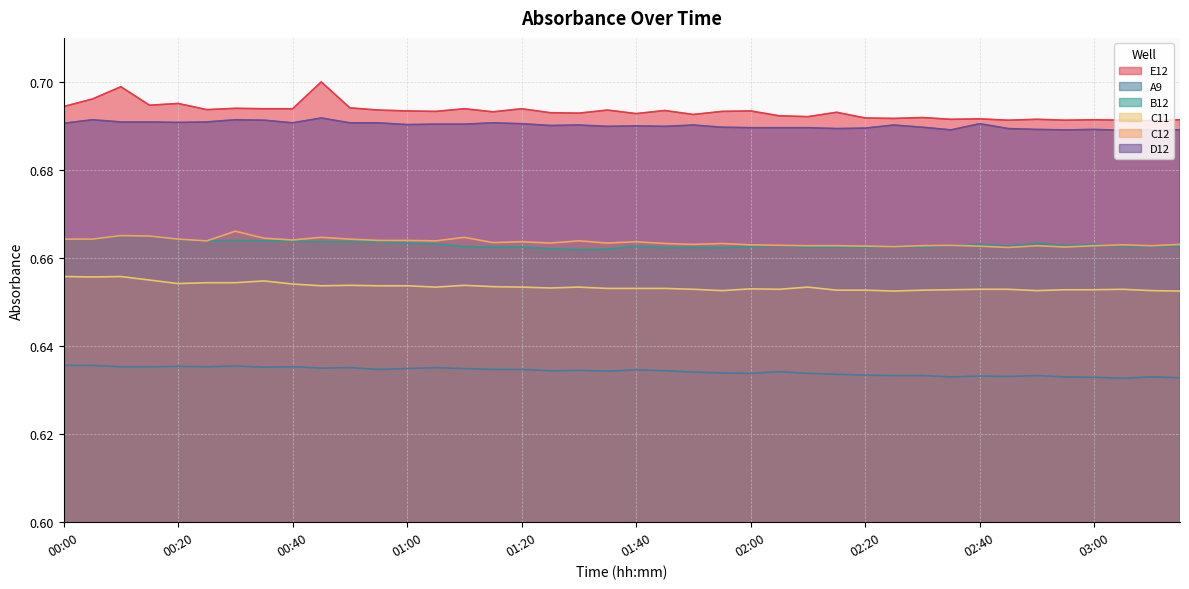

The value of B12 at 02:00 is 0.7. True or false?

True